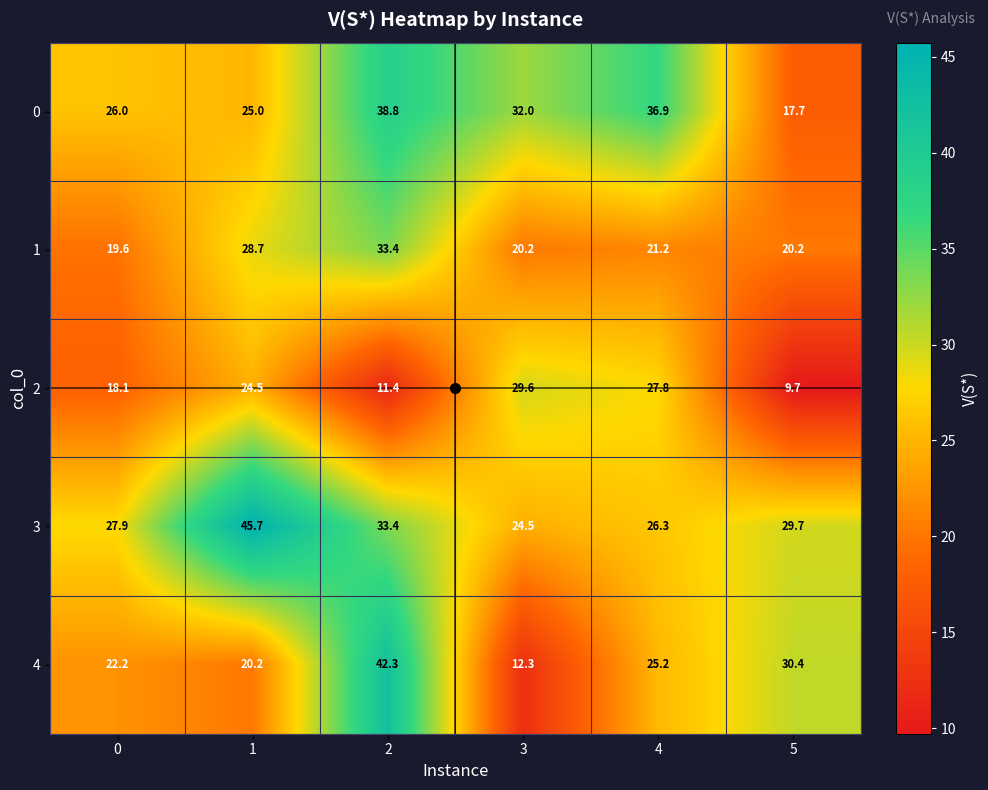

Which series has the largest total across all categories?

3